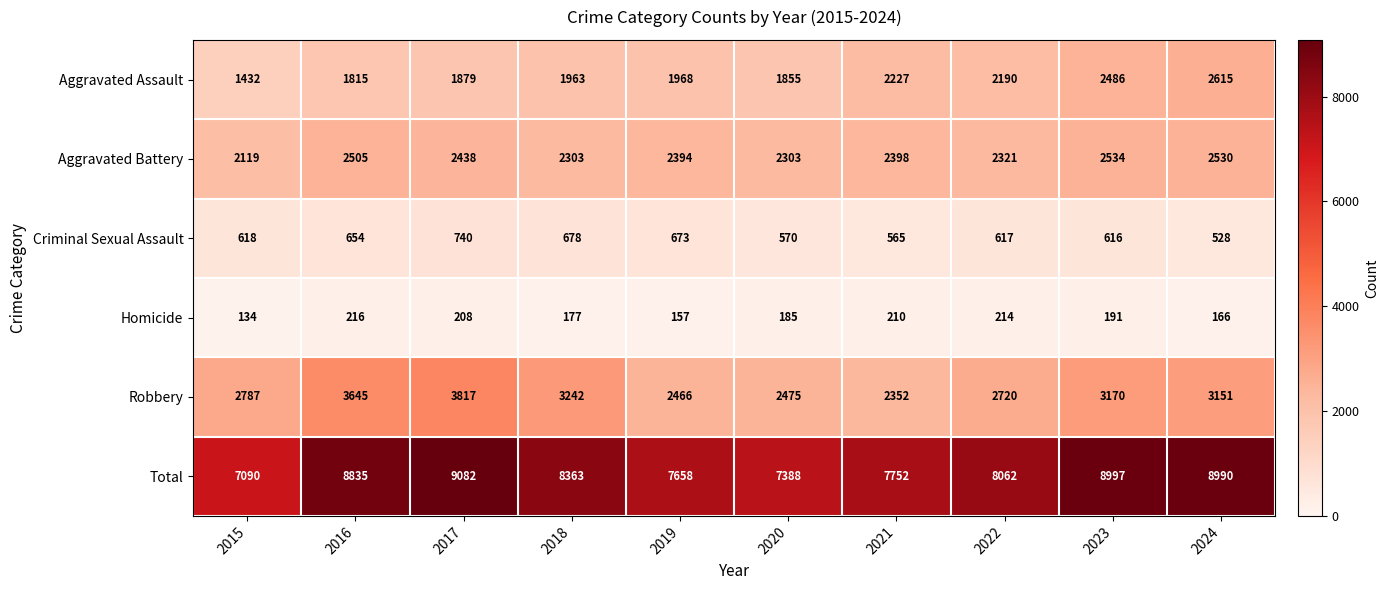

Is it true that Aggravated Battery equals 3188 at 2019?

False